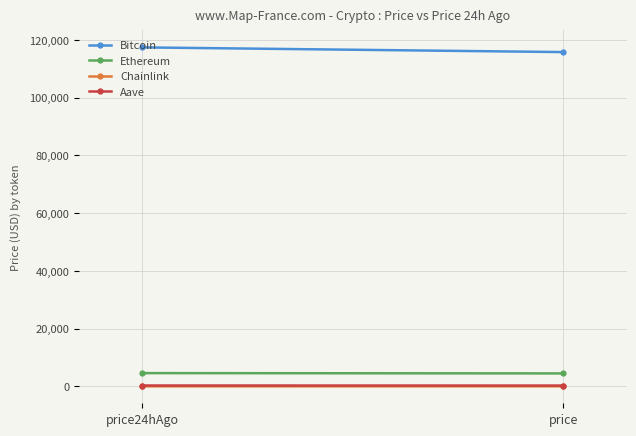

At which category is the sum across all series the highest?

price24hAgo